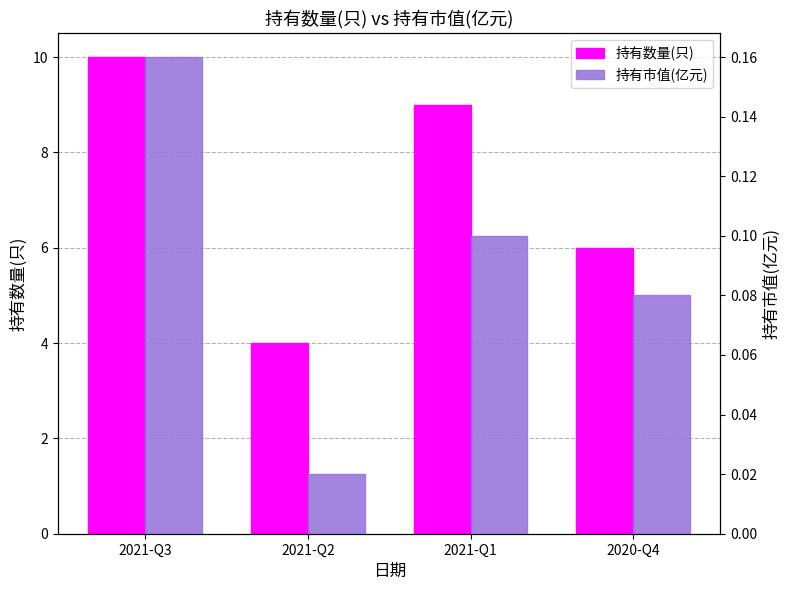

Is it true that 持有数量(只) equals 6.4 at 2021-Q2?

False